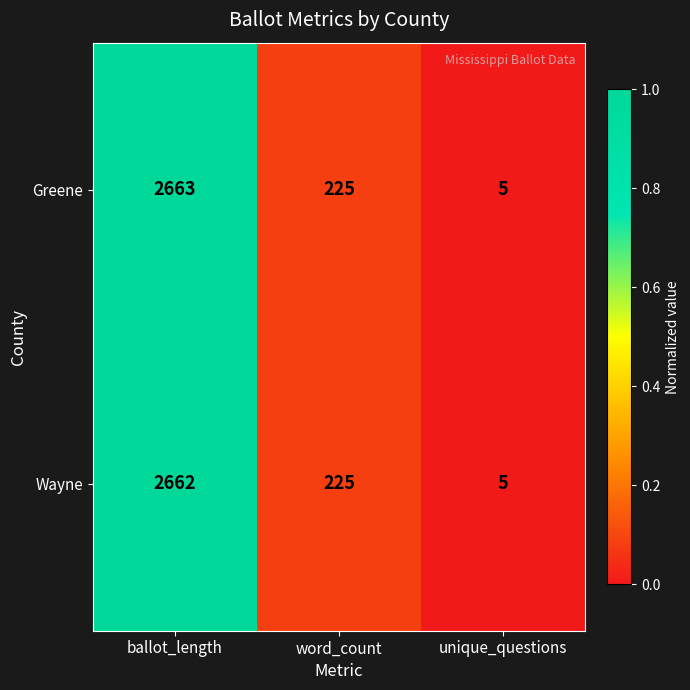

Count the number of categories in the chart.

3